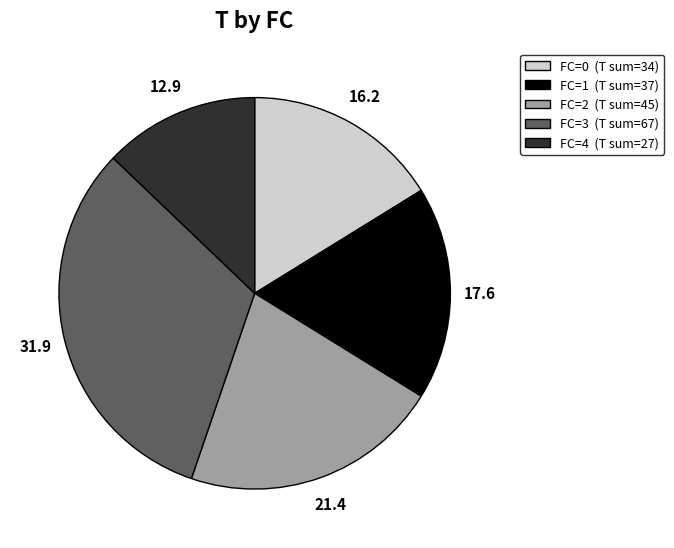

True or false: FC=2 accounts for 36% of the total.

False